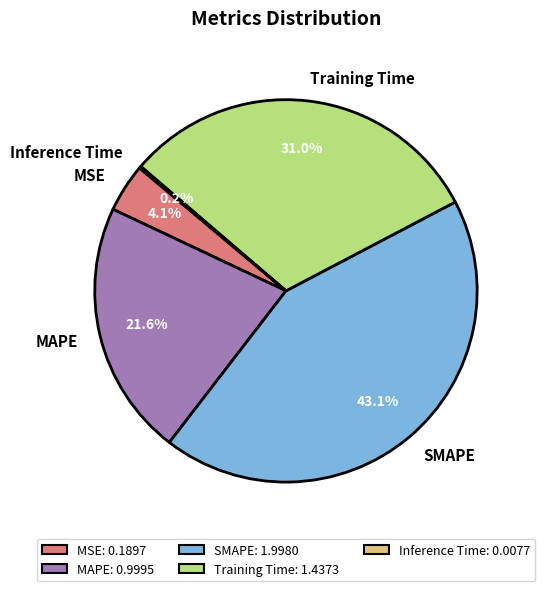

Does Training Time represent more than half of the total?

No